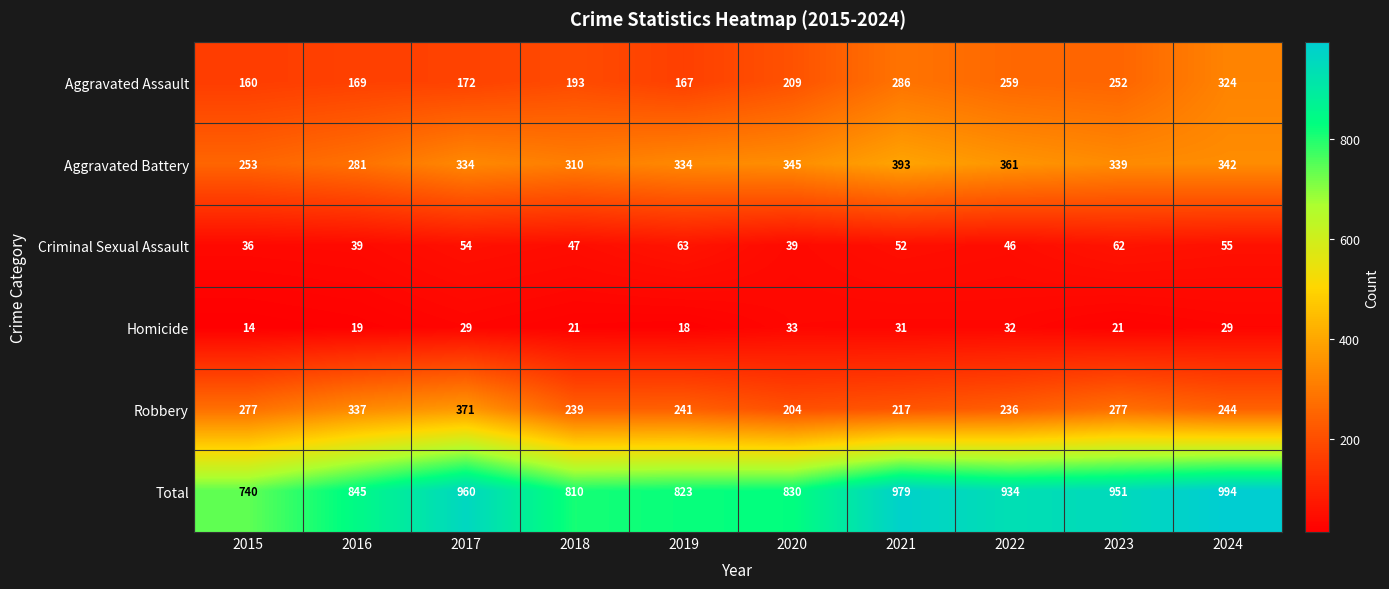

The value of Total at 2024 is 1367. True or false?

False